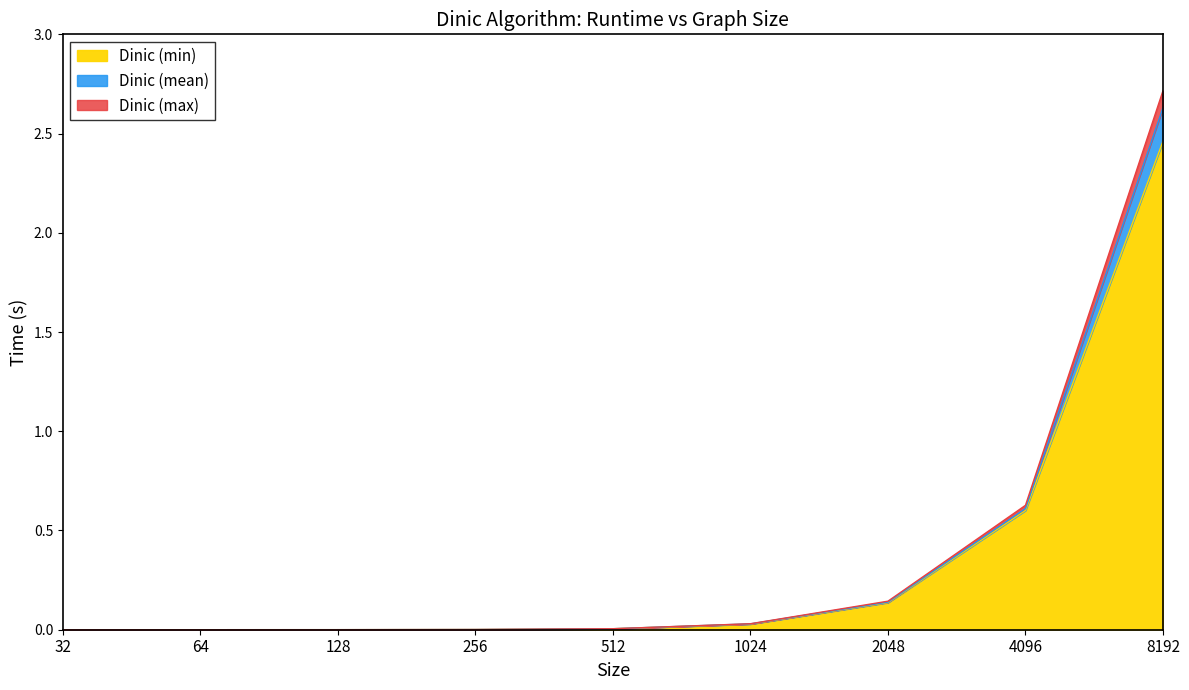

How many lines are shown in the chart?

3